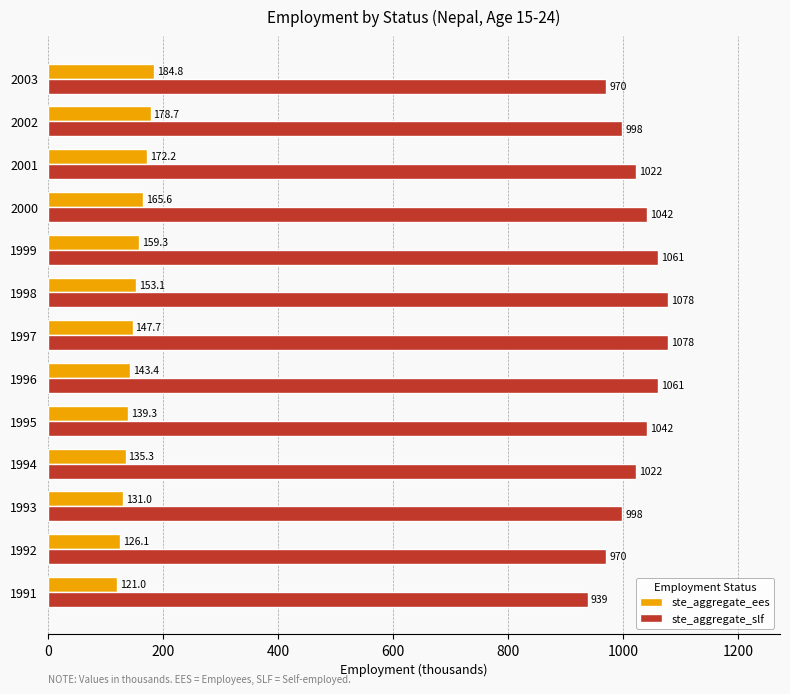

How many series are shown in this chart?

2